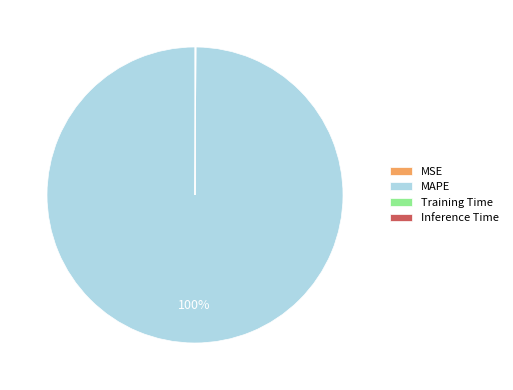

What is the largest slice in the pie chart?

MAPE